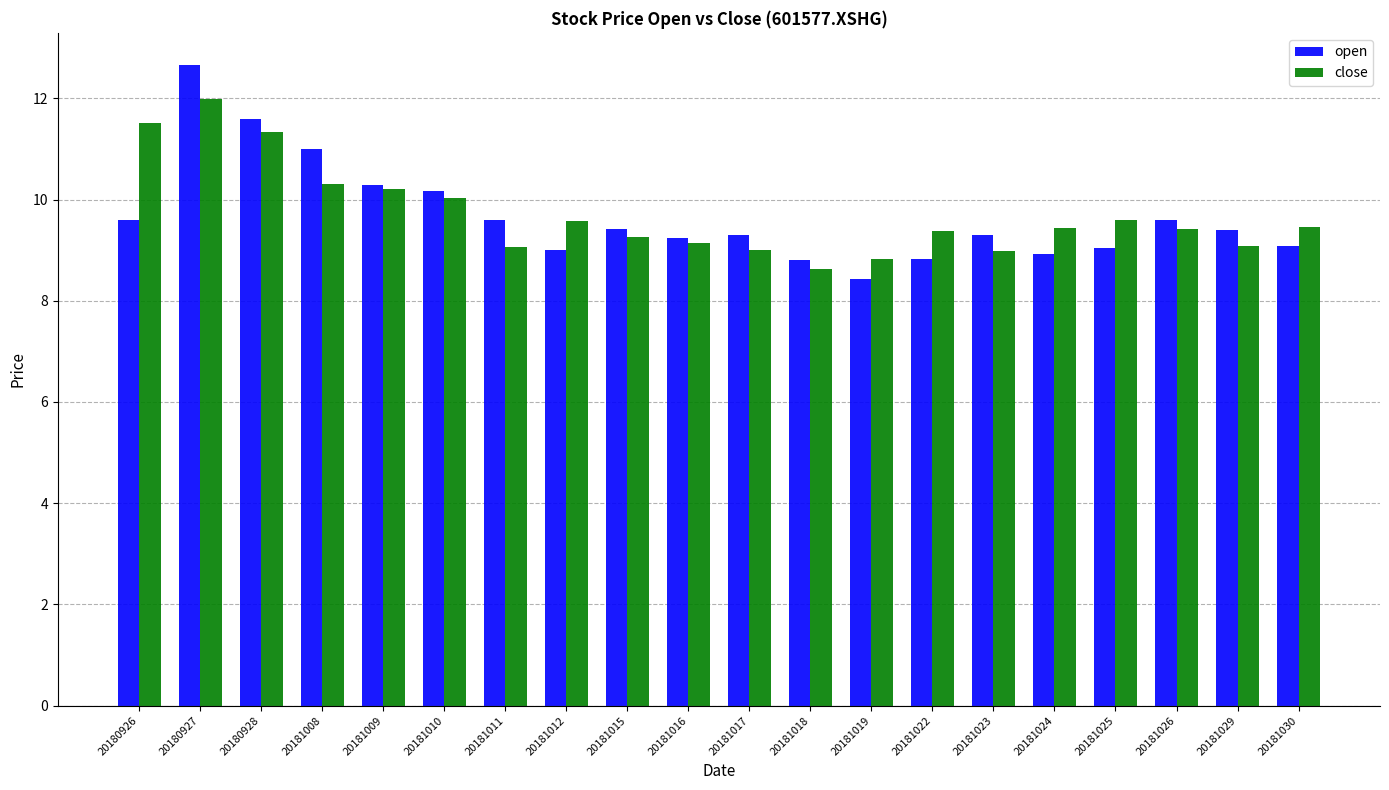

Is the value of close at 20180927 greater than the value of open at 20181030?

Yes